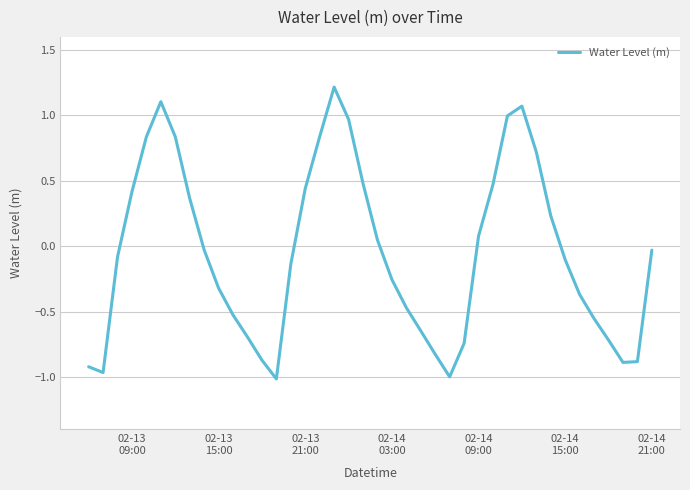

What is the greatest value displayed?

1.2